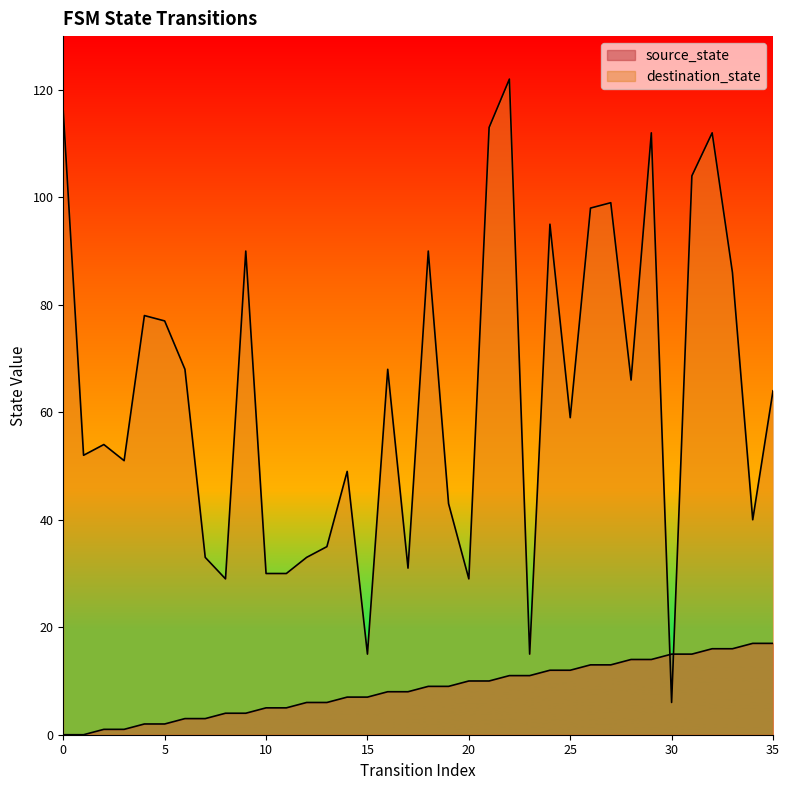

What is the difference between the highest and lowest values at 18?

81